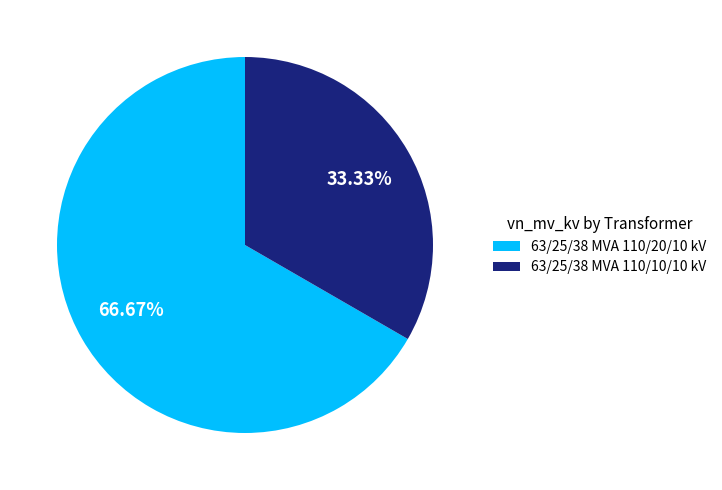

How many slices are in this pie chart?

2